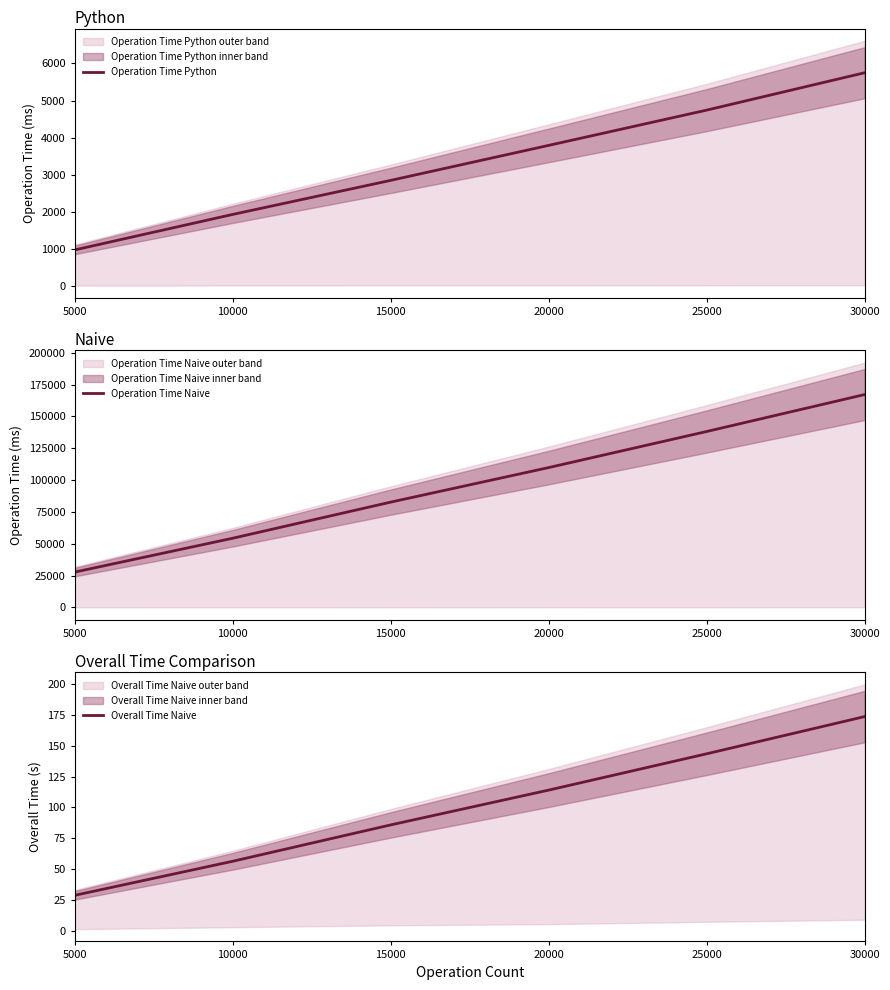

What is the value of the Operation Time Python point at the 1st from the left?

964.1